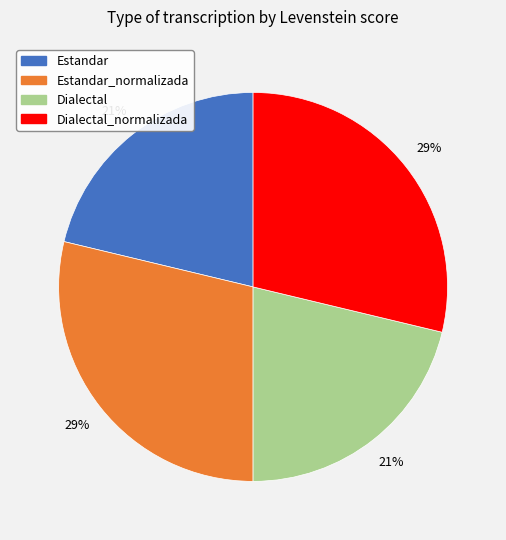

Does any single category account for the majority?

No